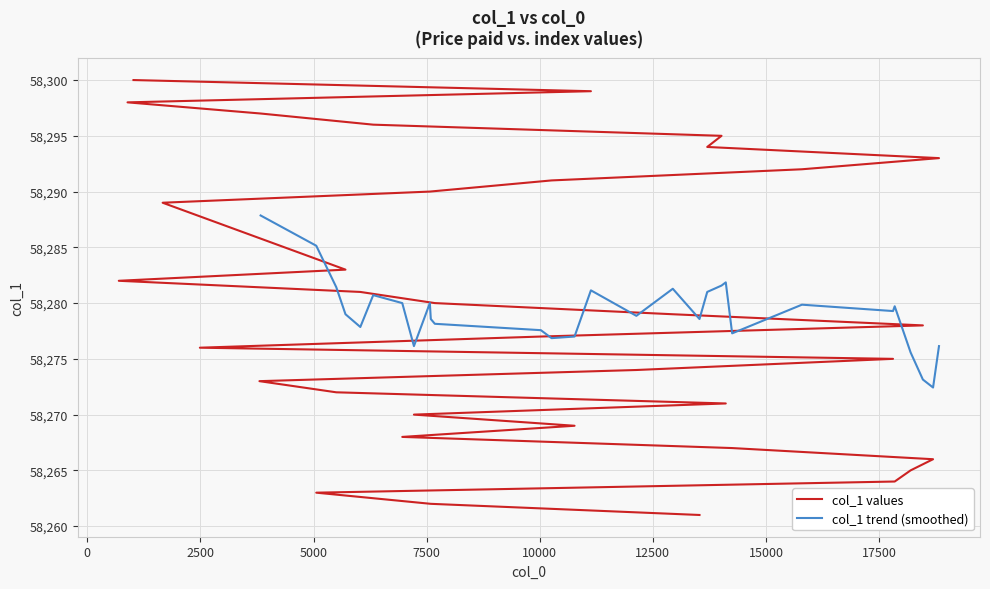

What is the smallest value displayed?

58261